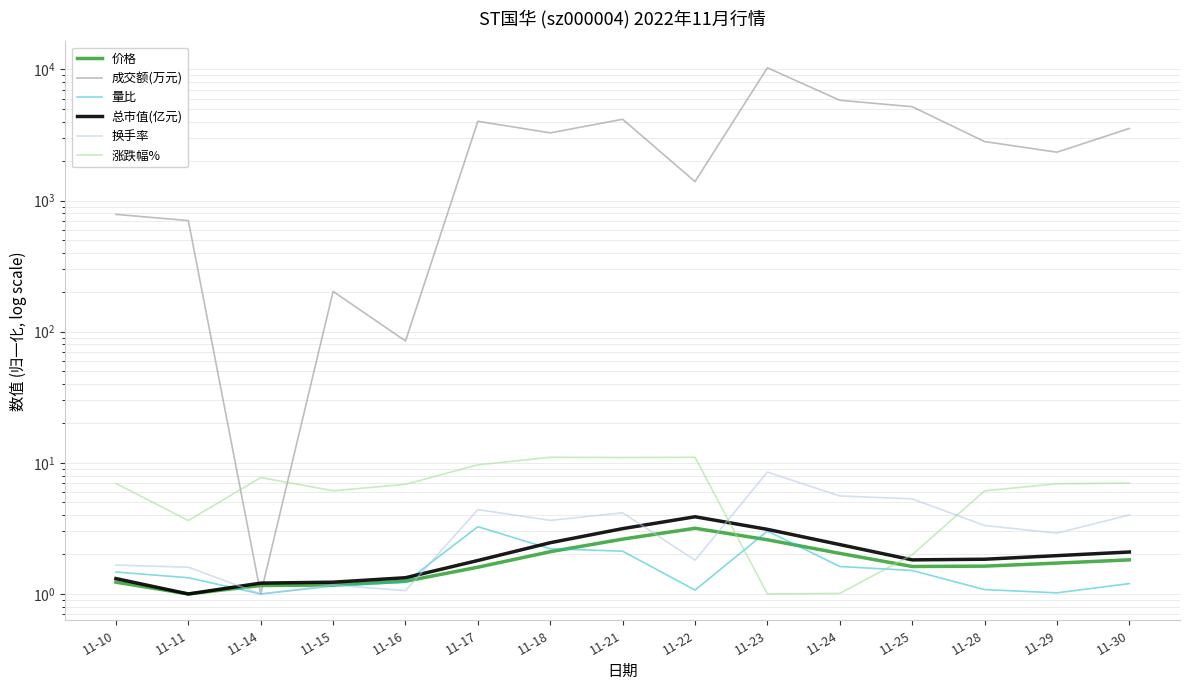

How many categories are shown in the chart?

15